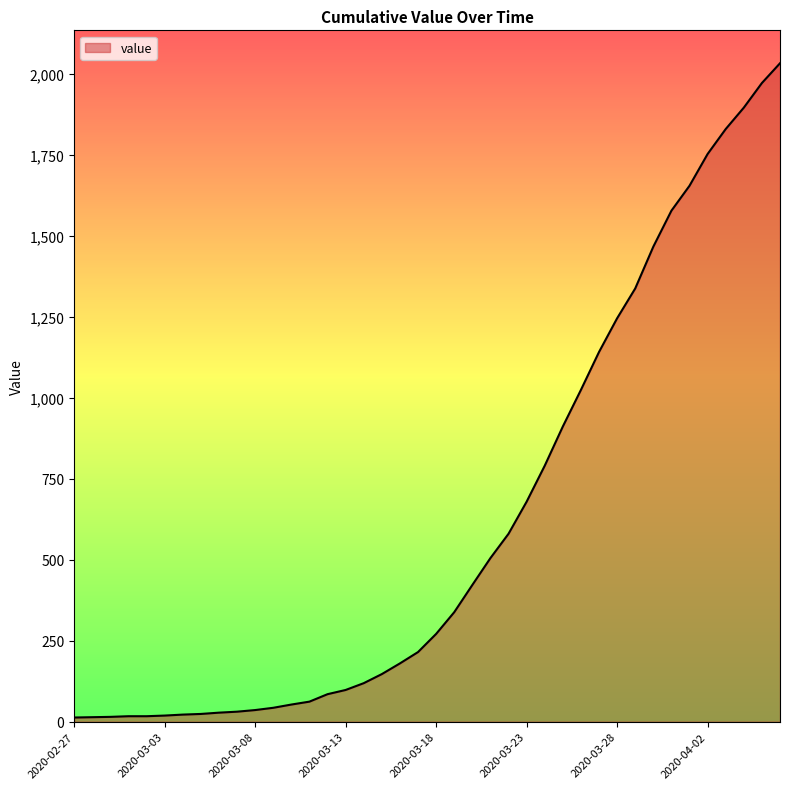

What is the greatest value displayed?

2032